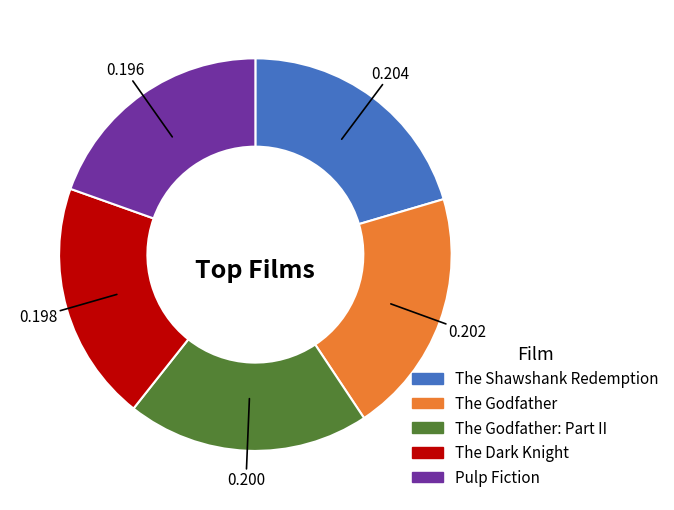

Is there a majority slice in this chart?

No